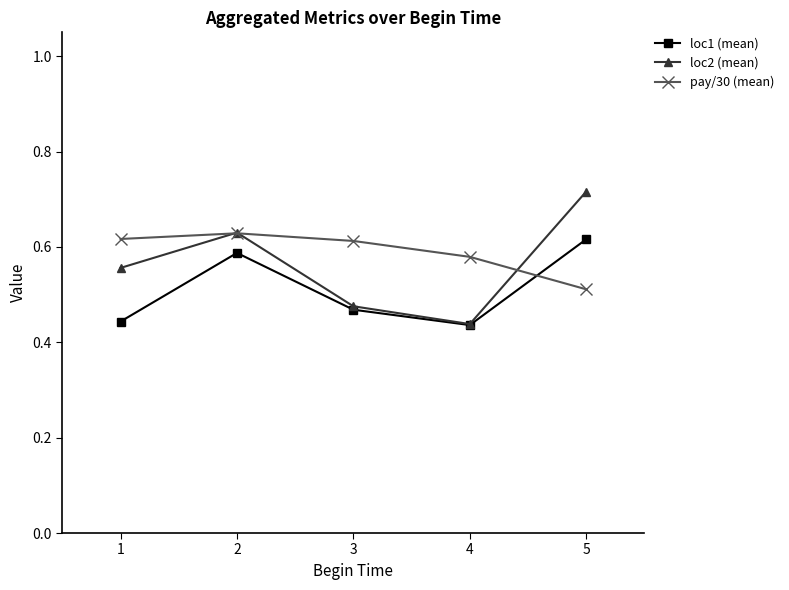

How many categories are shown in the chart?

5